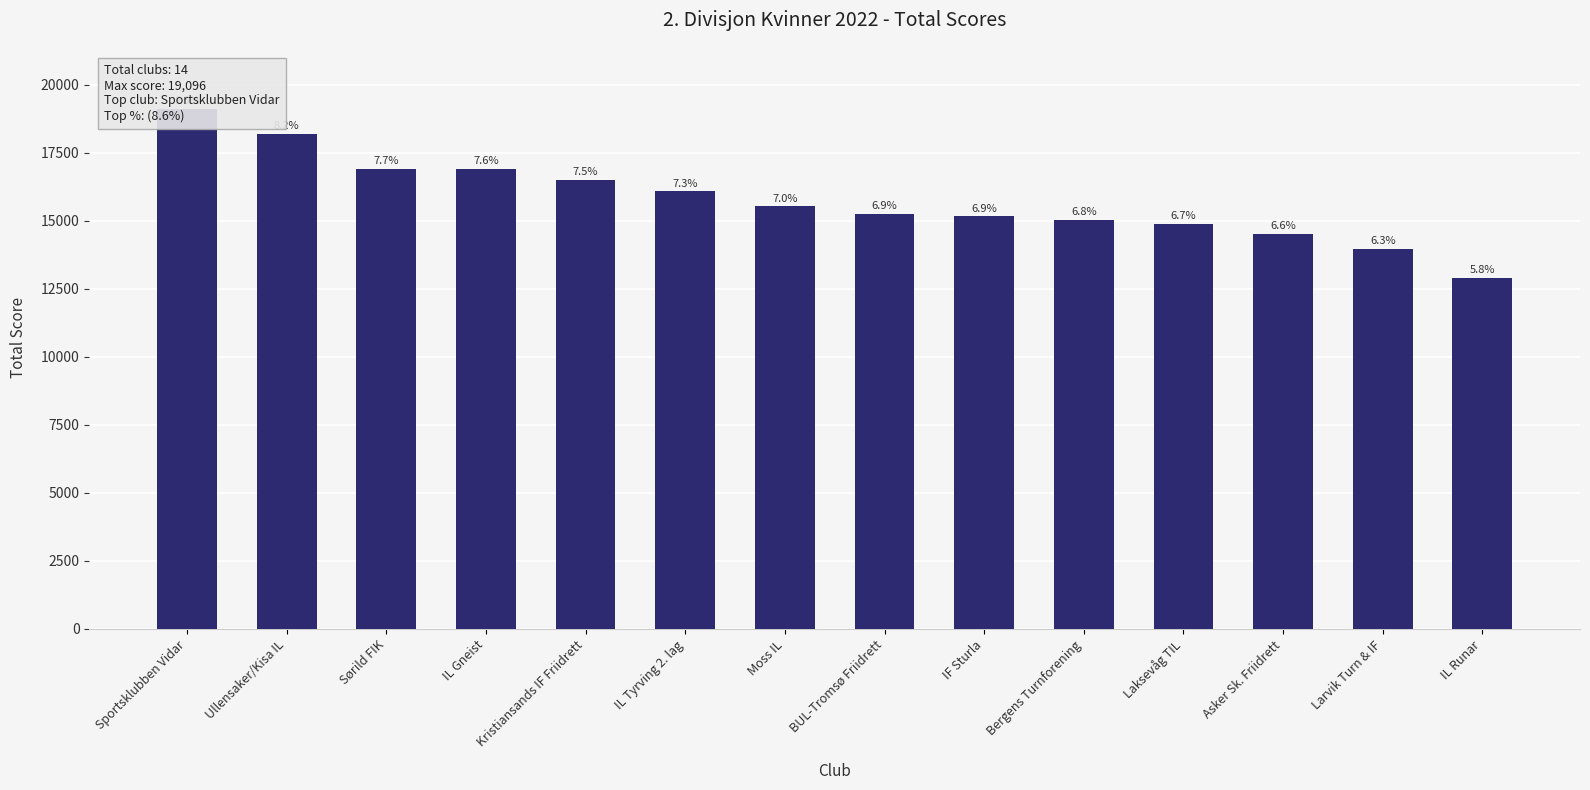

What is the change in value from Sørild FIK to Asker Sk. Friidrett?

-2400